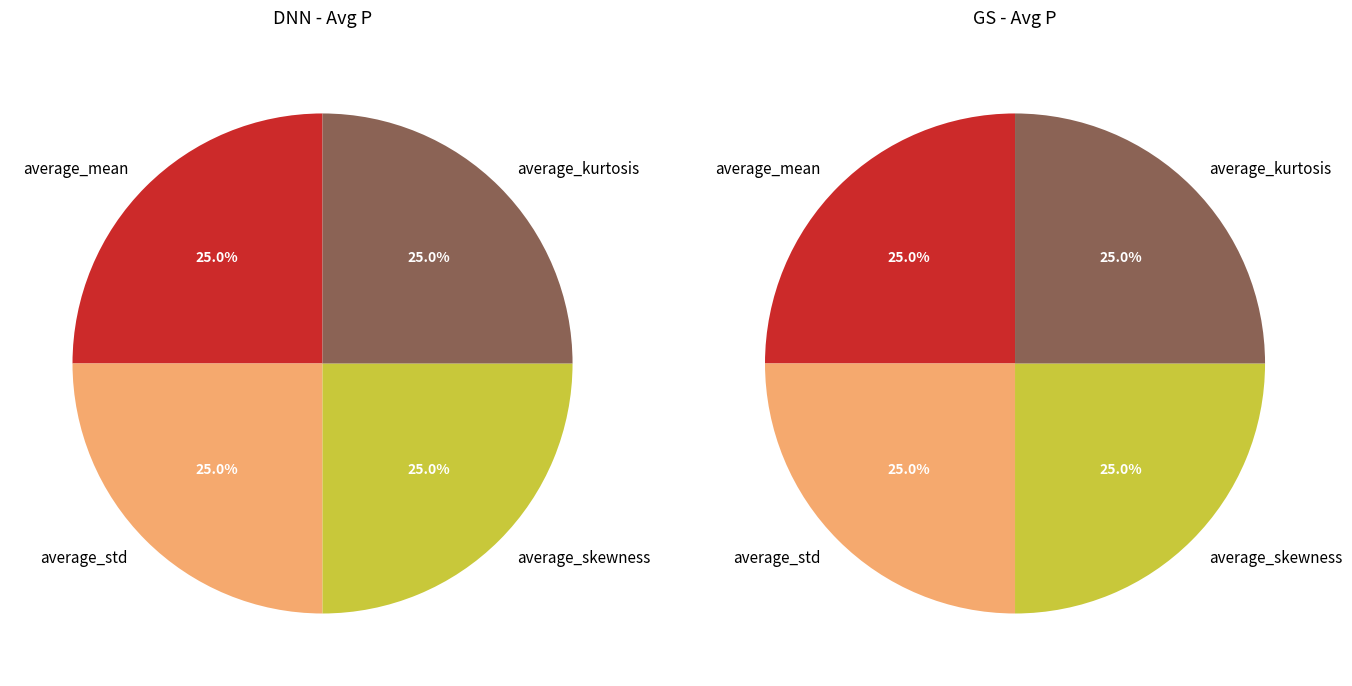

What portion of the pie excludes average_kurtosis?

75.0%